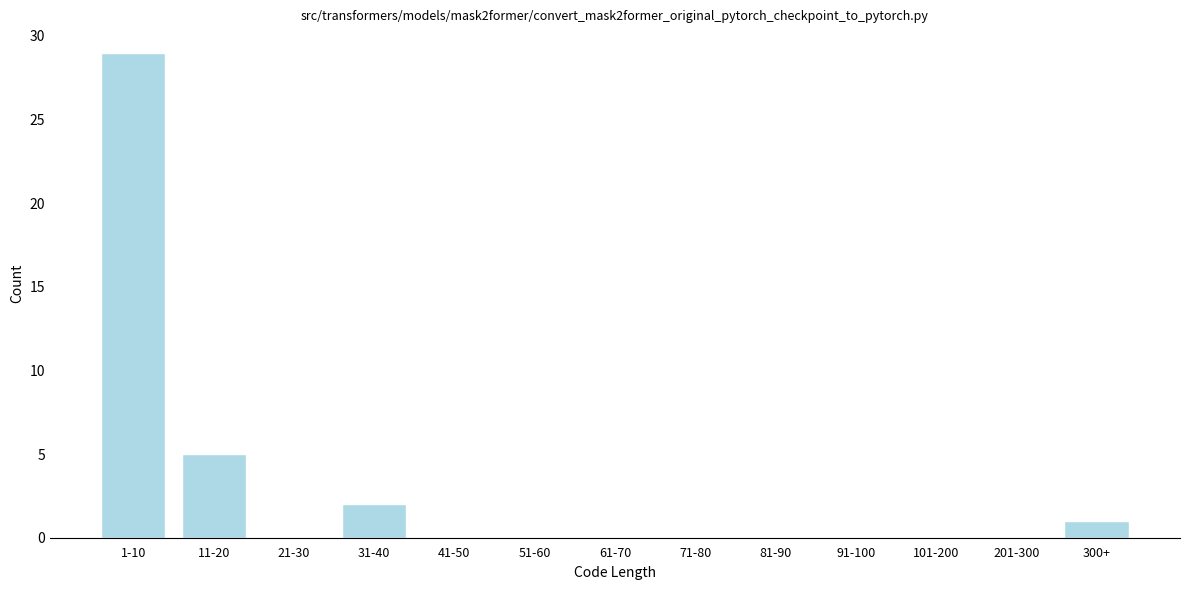

Reading left to right, what are all the values shown in this chart?

1-10=29	11-20=5	21-30=0	31-40=2	41-50=0	51-60=0	61-70=0	71-80=0	81-90=0	91-100=0	101-200=0	201-300=0	300+=1